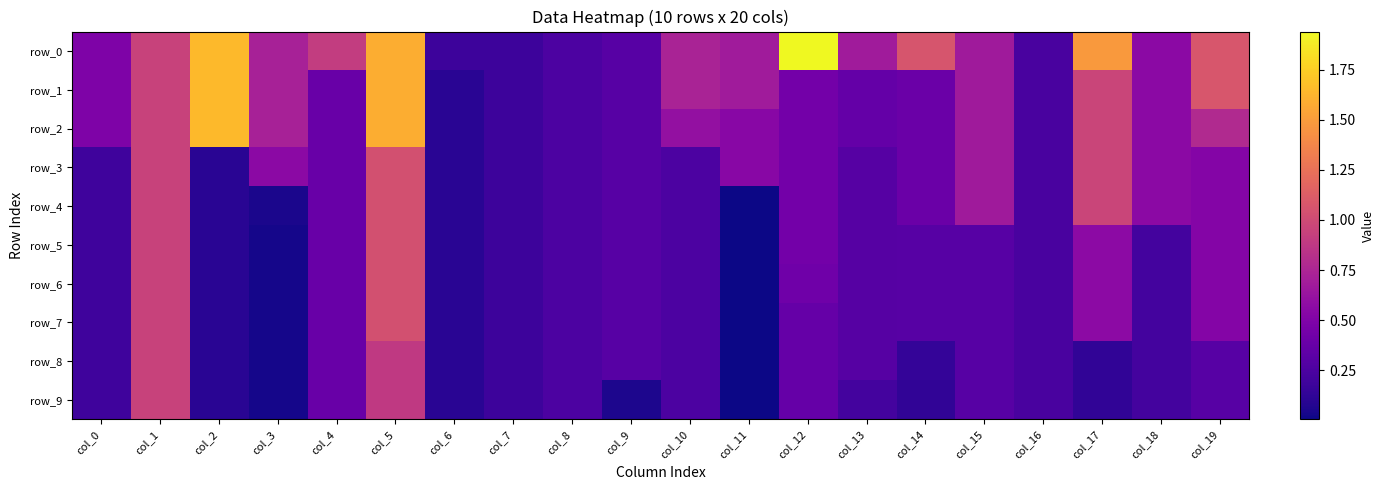

Count the number of categories in the chart.

20